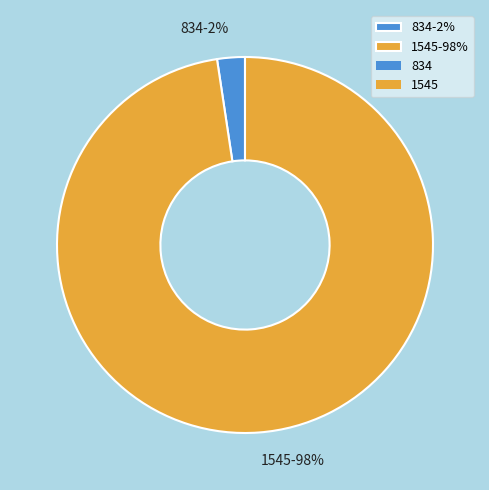

Which category has the smallest portion of the pie?

834